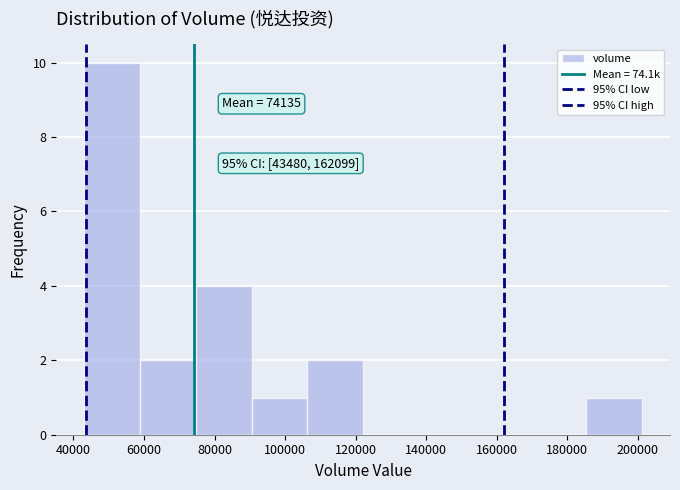

Which range on the x-axis has the tallest bar?

44000 to 58000